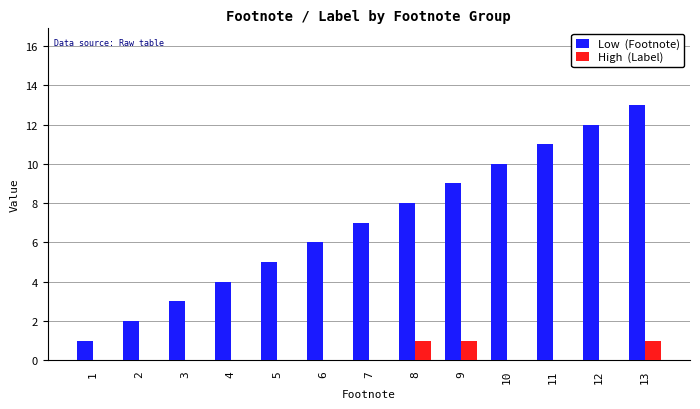

Which label corresponds to the largest value in the chart?

13